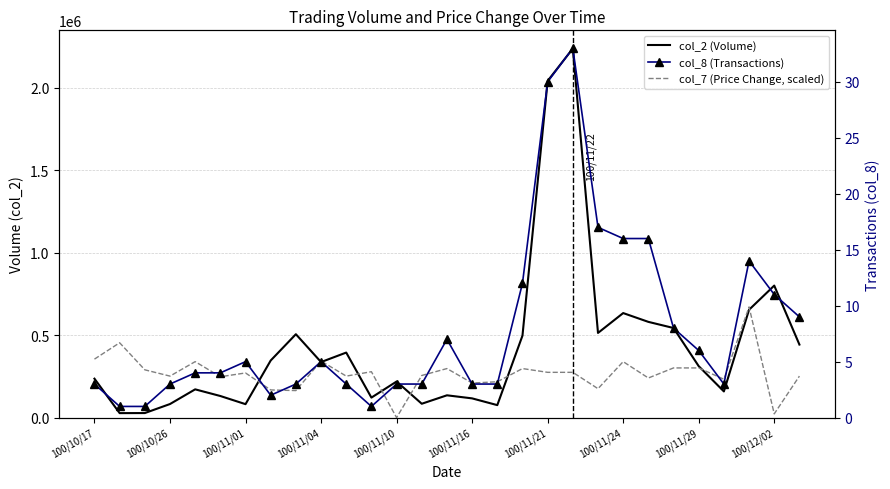

Does the chart have visible grid lines?

Yes